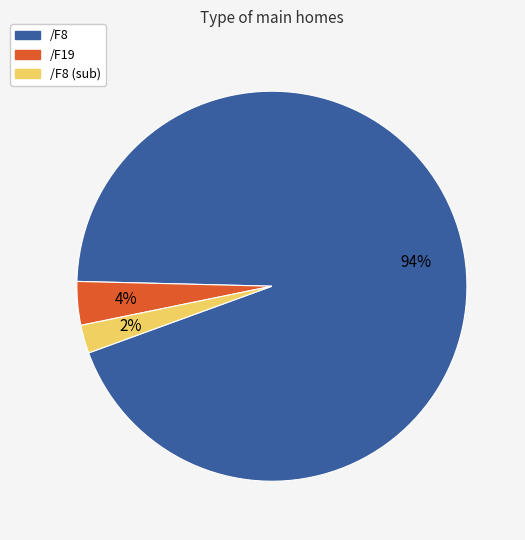

Is there any slice that represents more than half of the pie?

Yes